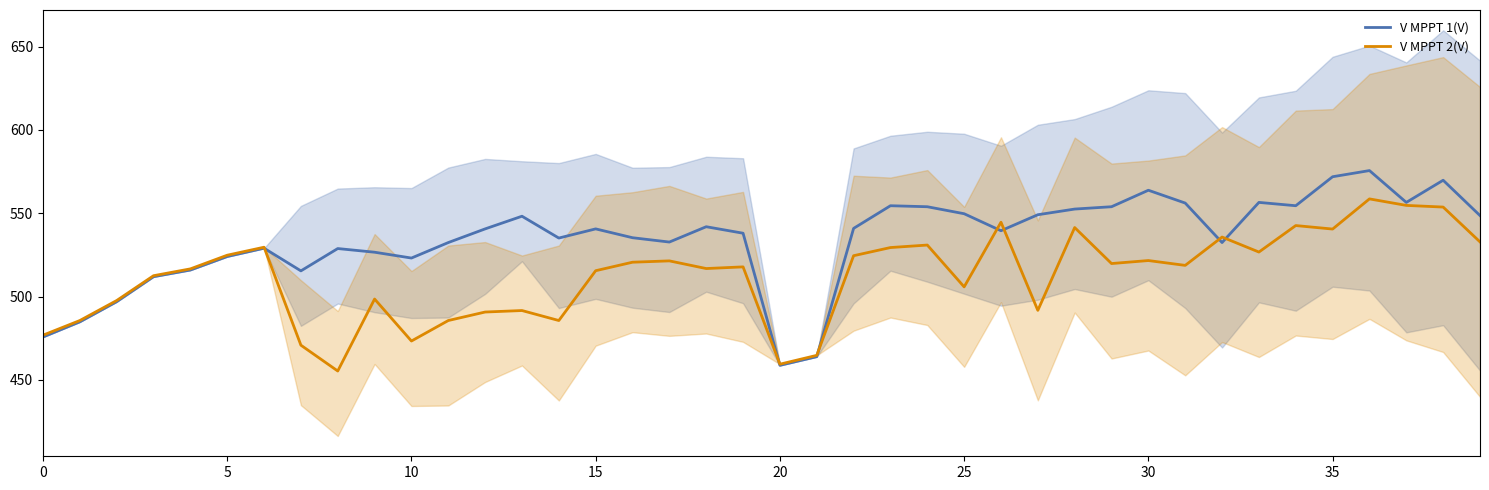

What is the highest value of the V MPPT 1(V) series?

575.6